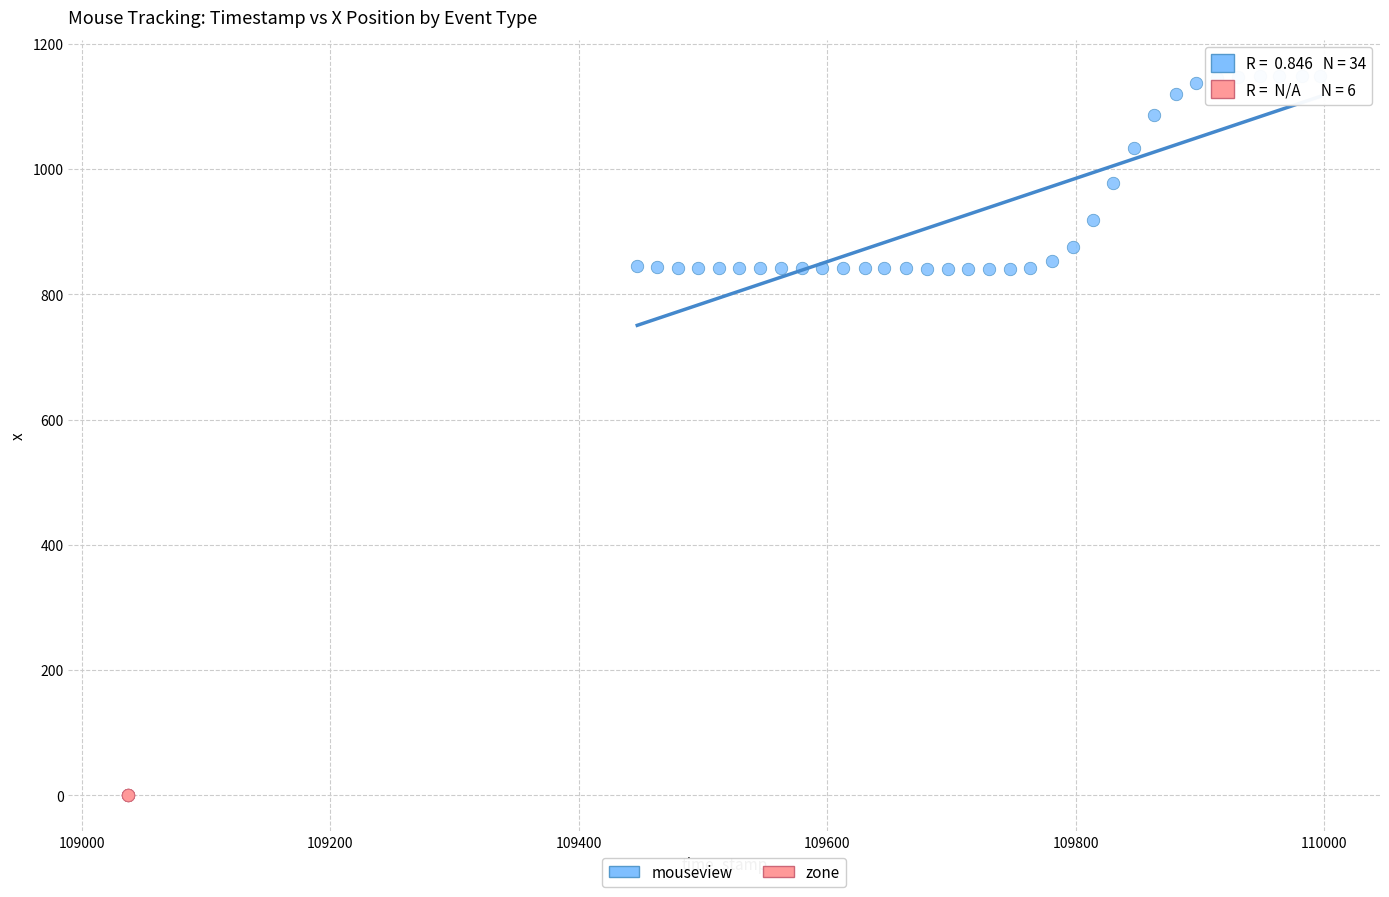

Which series reaches the minimum Y coordinate?

zone